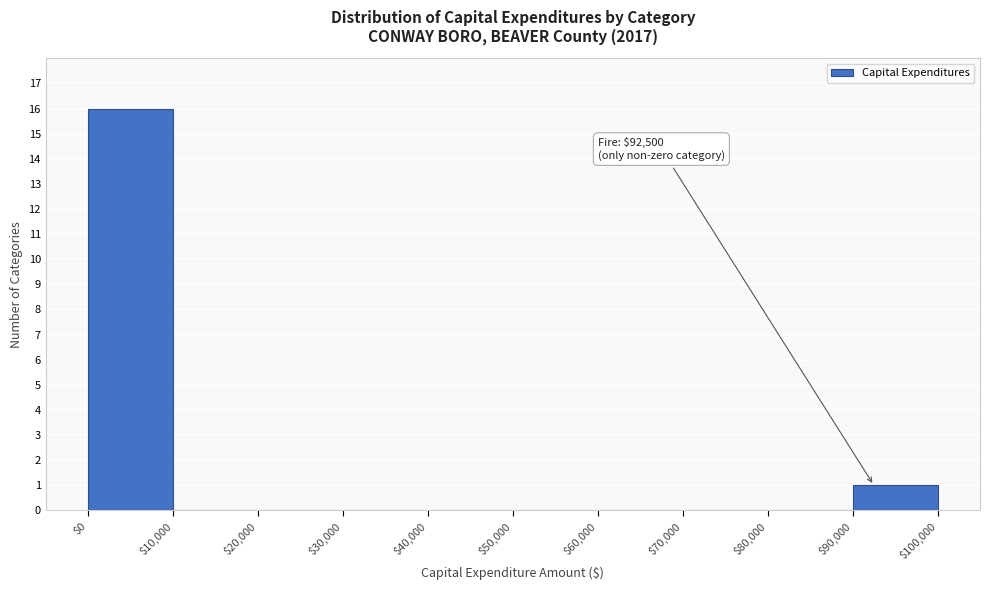

Which range on the x-axis has the tallest bar?

$0 to $10,000